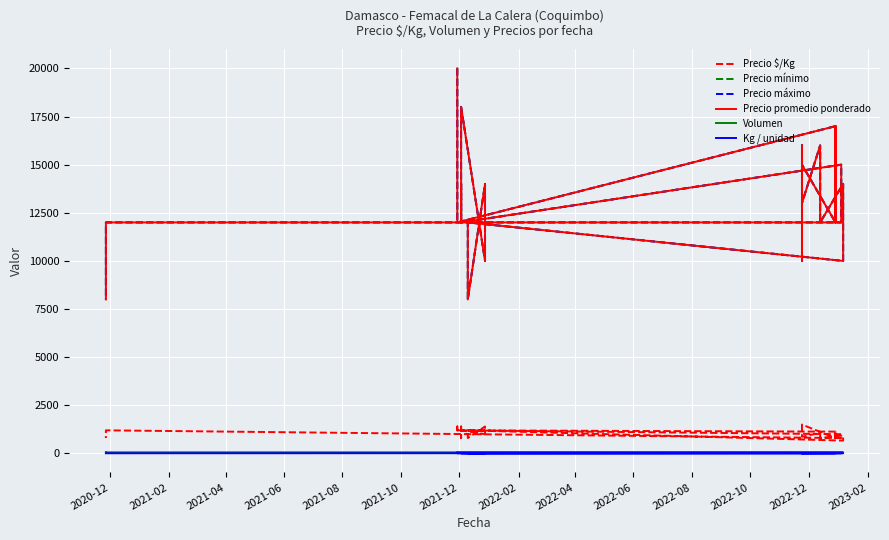

What is the label of the 32nd point from the right?

2022-04